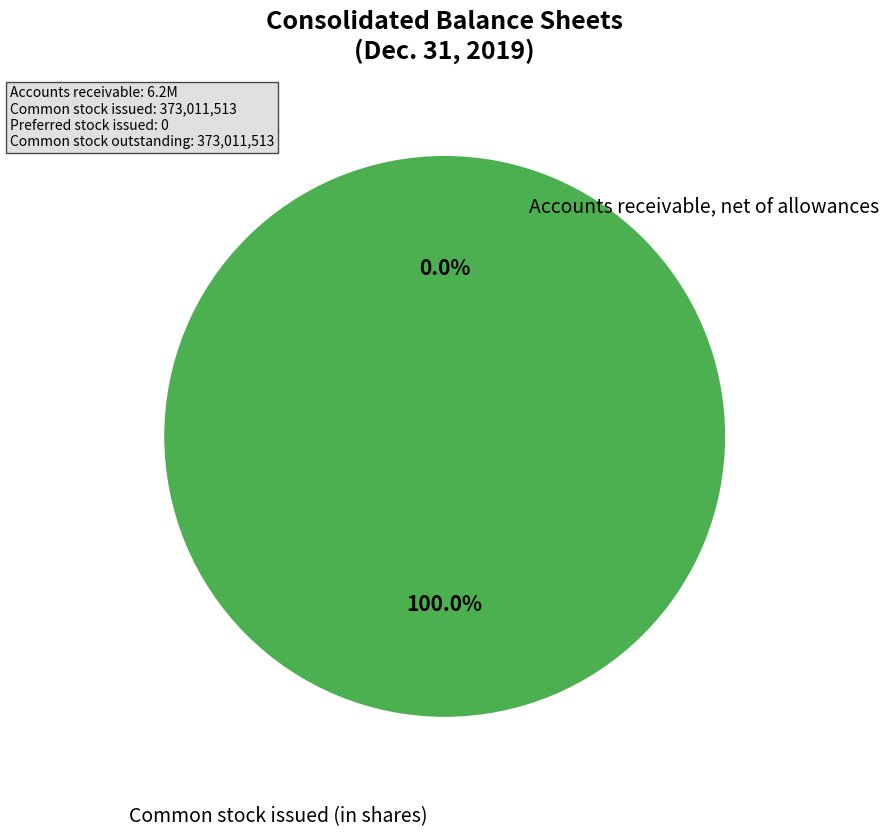

Is there any slice that represents more than half of the pie?

Yes